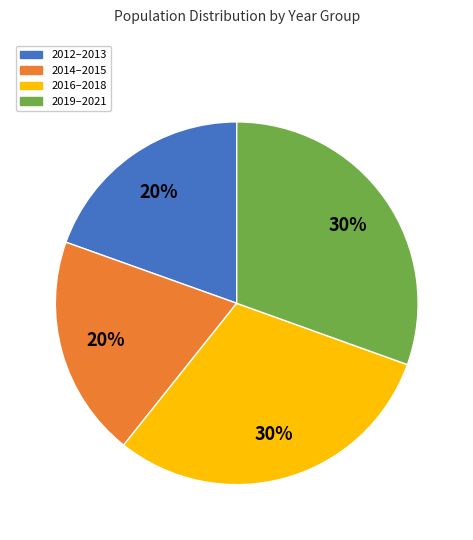

Approximately how many times larger is the value at 2016–2018 compared to 2012–2013?

1.5